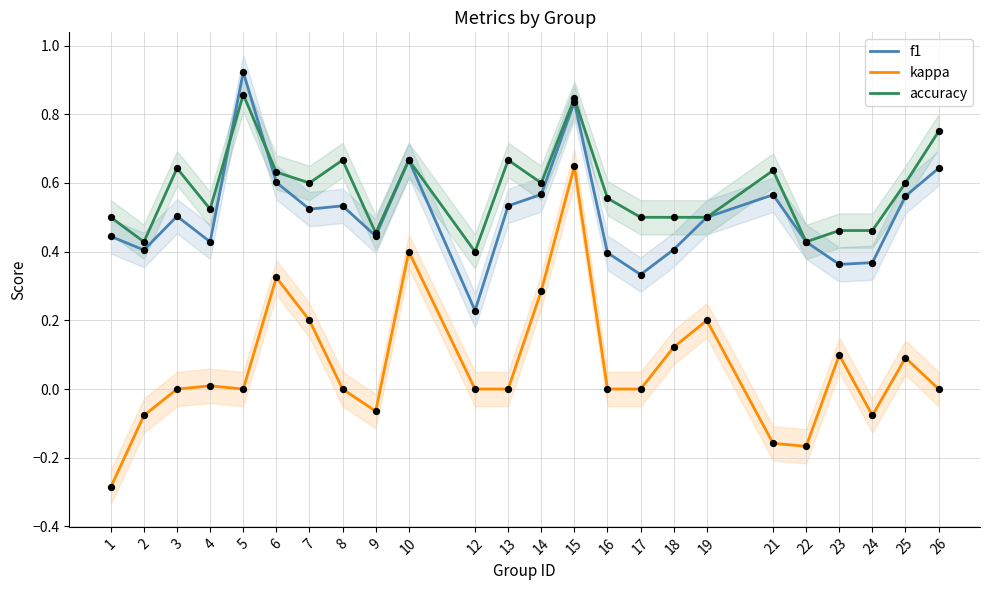

Which series has the largest total across all categories?

accuracy